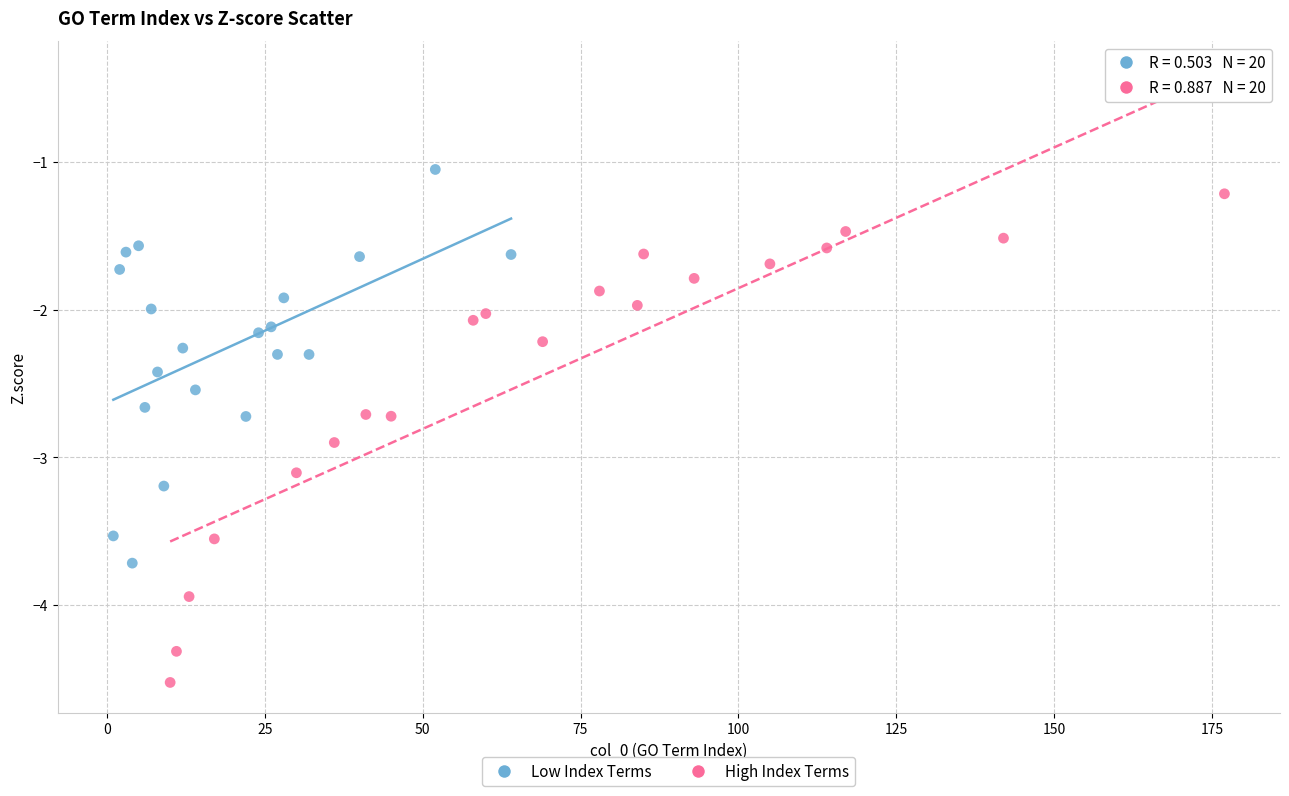

Which series reaches the maximum Y coordinate?

Low Index Terms